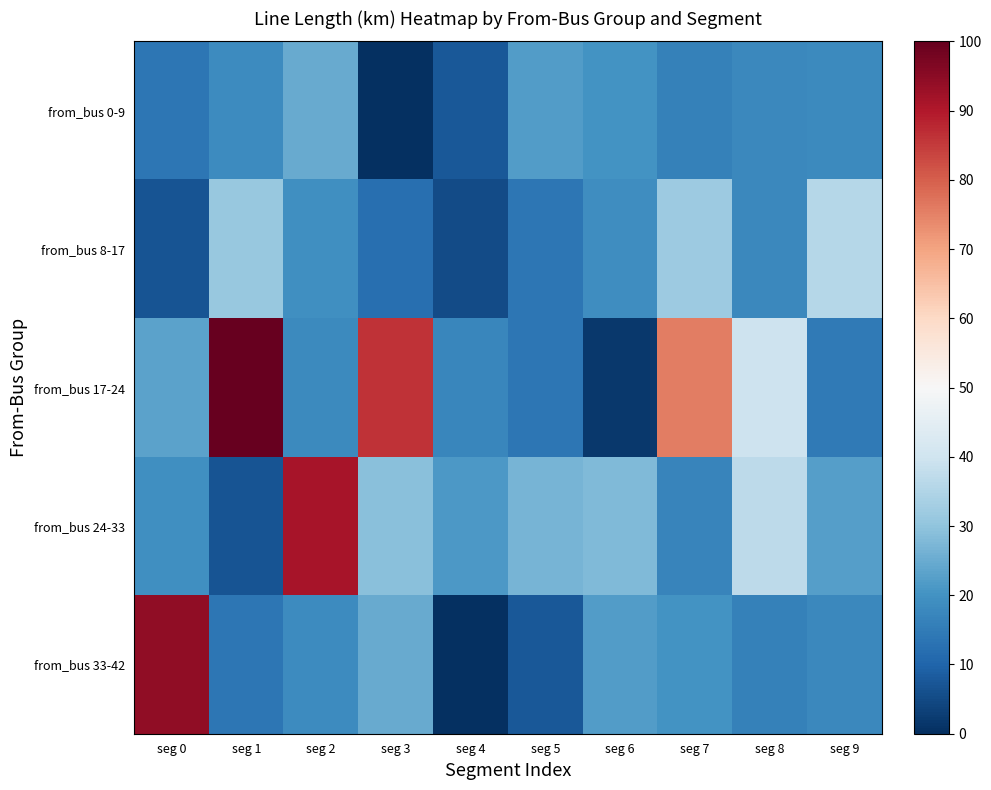

Reading left to right, list all the values displayed in this chart.

from_bus 0-9: seg 0=13.8	seg 1=18.6	seg 2=25.0	seg 3=0.0	seg 4=7.4	seg 5=22.2	seg 6=20.0	seg 7=16.1	seg 8=17.6	seg 9=18.1
from_bus 8-17: seg 0=6.7	seg 1=30.9	seg 2=19.3	seg 3=12.3	seg 4=5.3	seg 5=14.1	seg 6=18.9	seg 7=31.7	seg 8=18.0	seg 9=35.6
from_bus 17-24: seg 0=23.2	seg 1=100.0	seg 2=18.1	seg 3=86.3	seg 4=17.5	seg 5=13.8	seg 6=1.8	seg 7=75.7	seg 8=39.8	seg 9=14.7
from_bus 24-33: seg 0=19.4	seg 1=6.8	seg 2=91.2	seg 3=29.1	seg 4=21.3	seg 5=26.6	seg 6=28.0	seg 7=17.2	seg 8=37.0	seg 9=22.6
from_bus 33-42: seg 0=94.1	seg 1=13.8	seg 2=18.6	seg 3=25.0	seg 4=0.0	seg 5=7.4	seg 6=22.2	seg 7=20.0	seg 8=16.1	seg 9=17.6